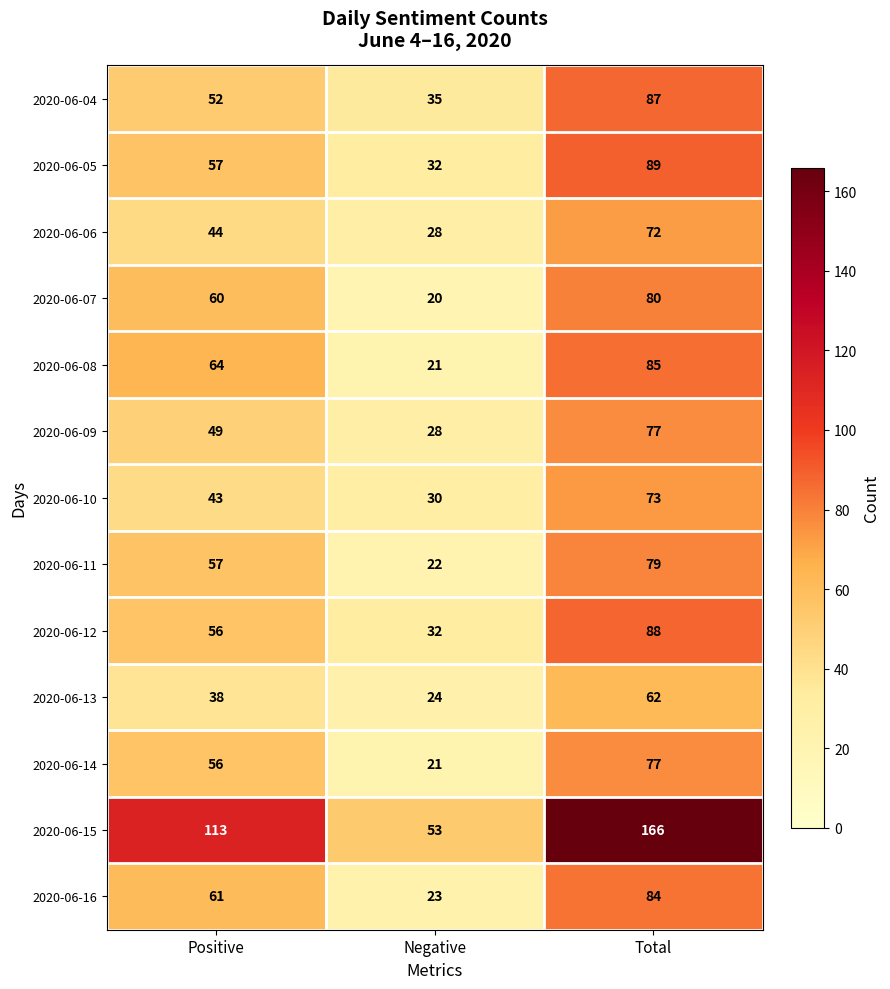

What is the minimum value shown in the chart?

20